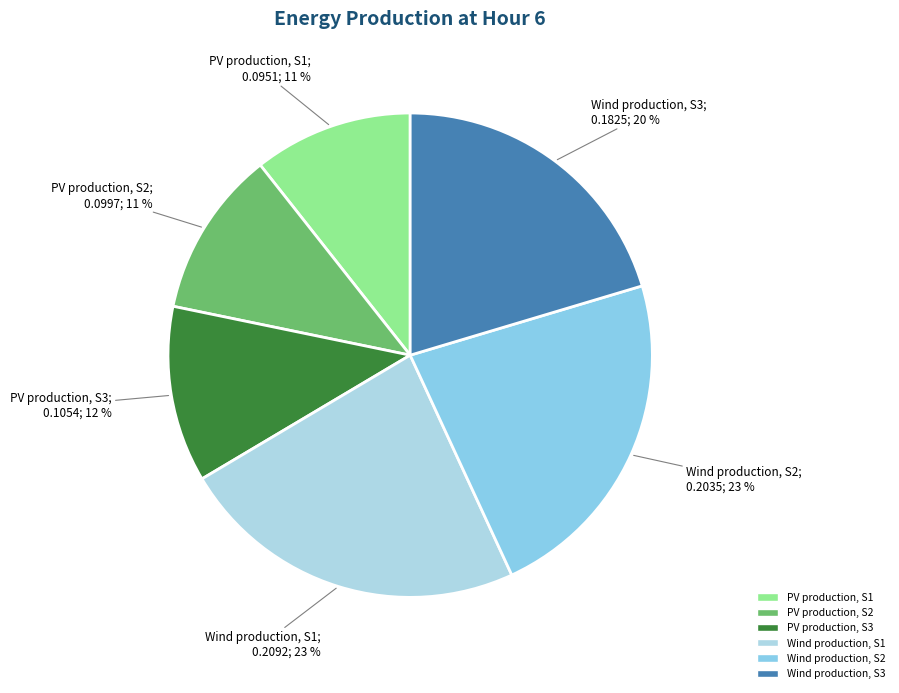

What percentage is the PV production, S3 slice, to the nearest percent?

12%